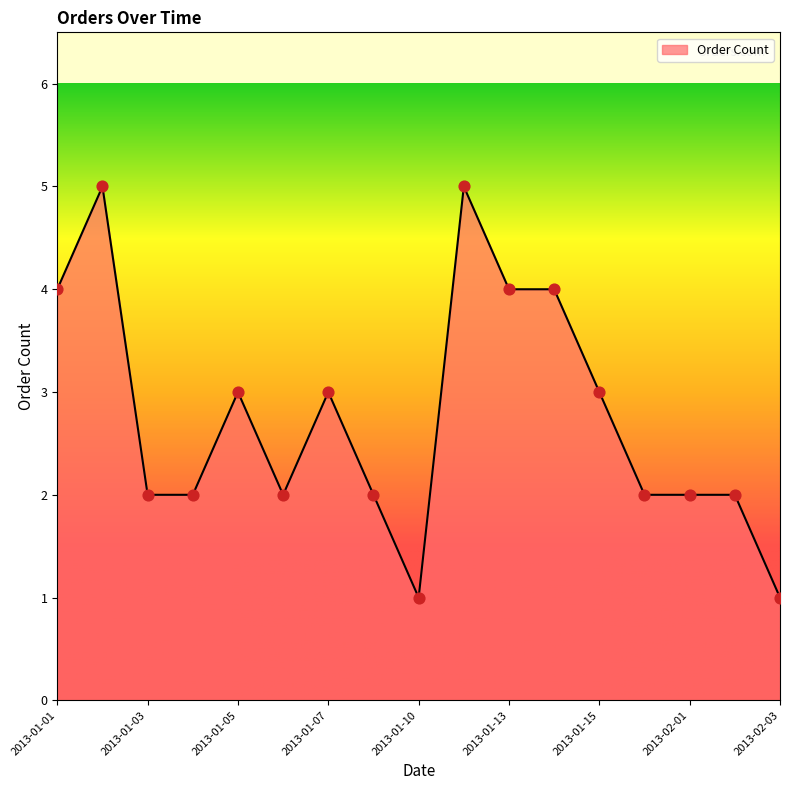

What is the maximum value shown in the chart?

5